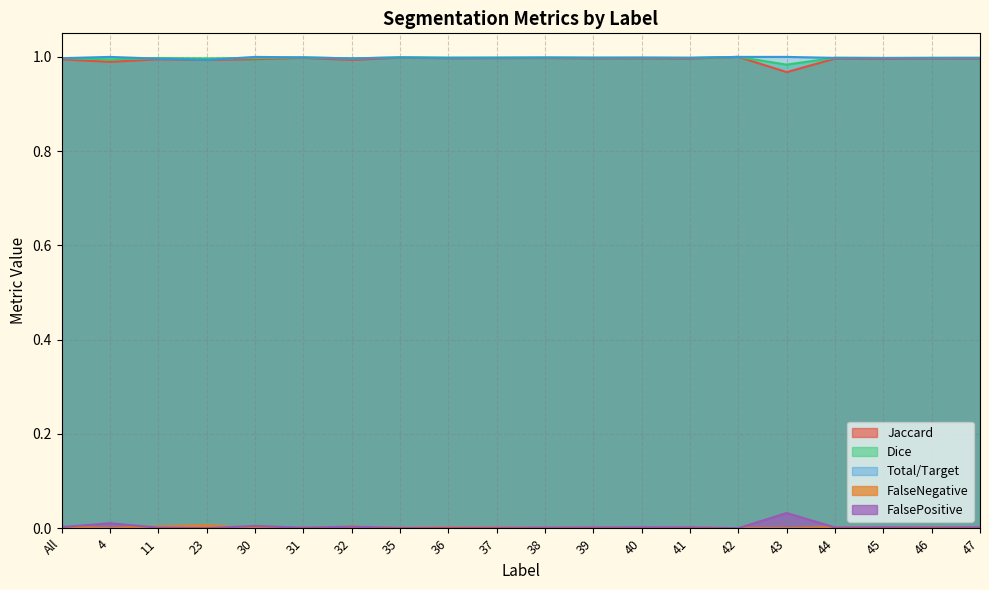

What is the maximum value for Total/Target?

1.0